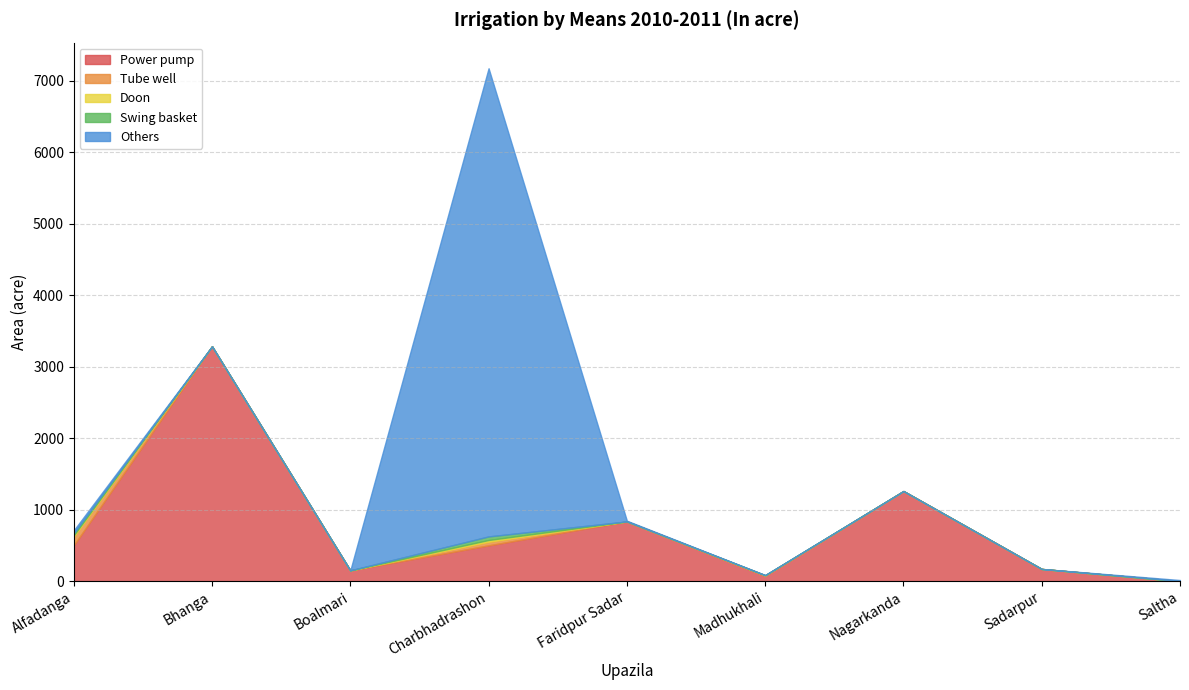

The value of Doon at Boalmari is 0. True or false?

True